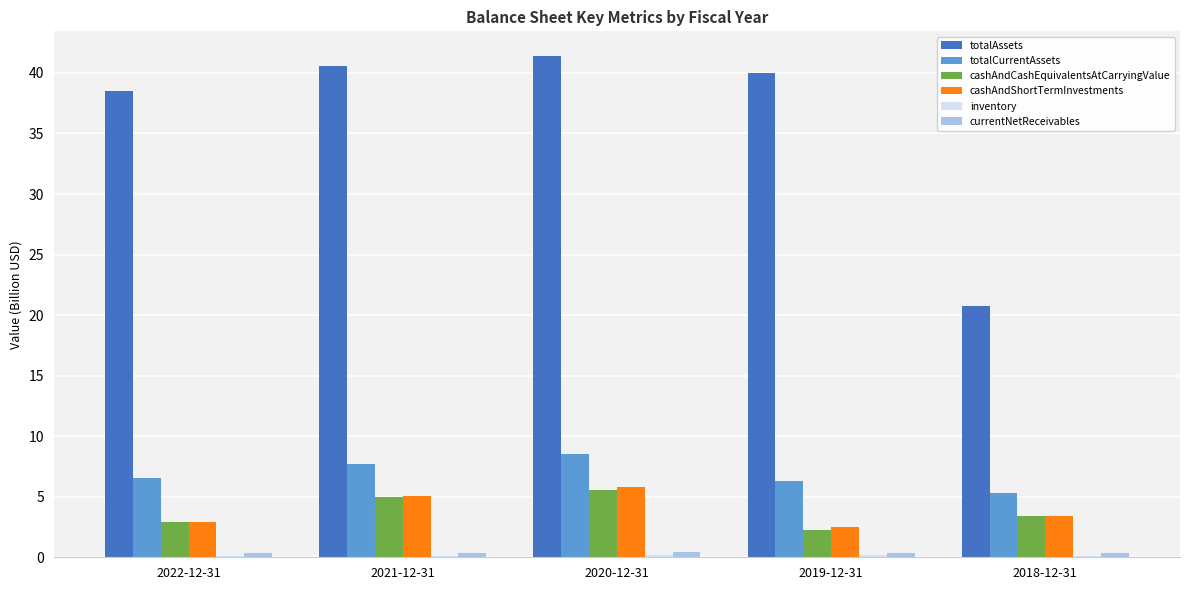

Which series has the widest spread of values?

totalAssets